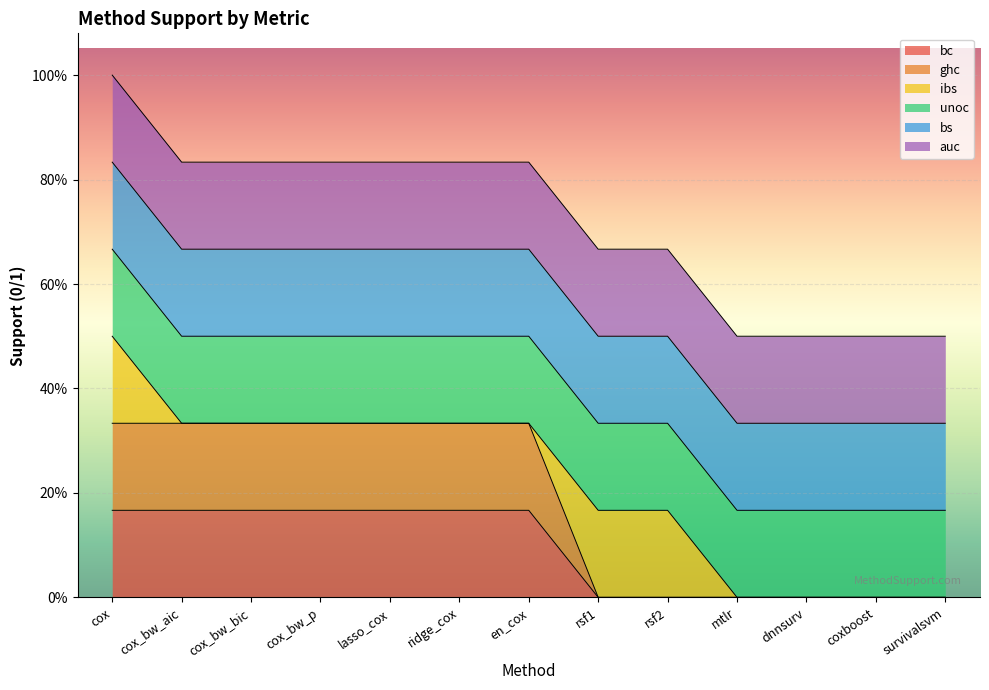

Which series has the largest range (max minus min)?

bc